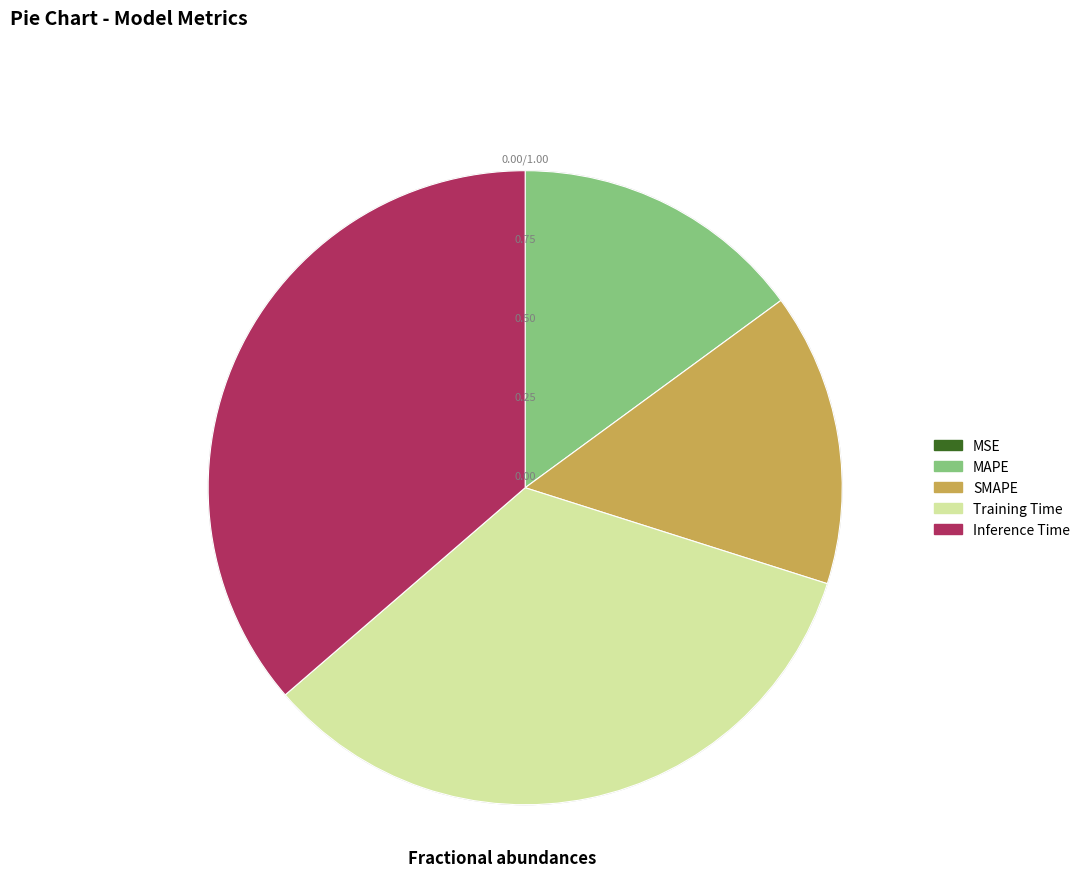

Is SMAPE the majority of the pie?

No